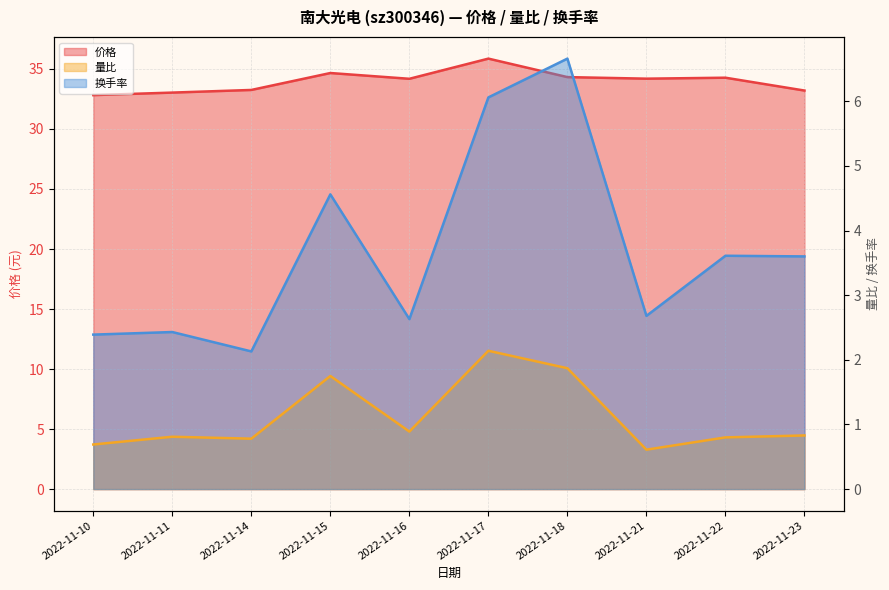

How many lines are shown in the chart?

3